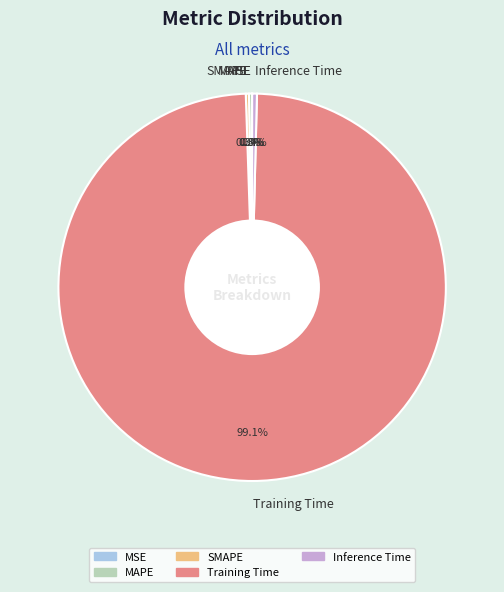

To the nearest percent, what percentage of the pie is Training Time?

99%